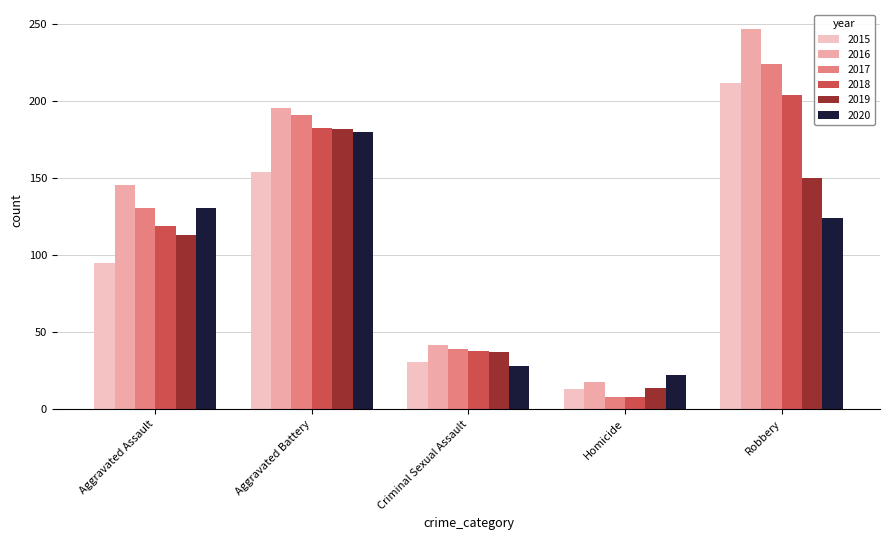

Which series has the largest range (max minus min)?

2016